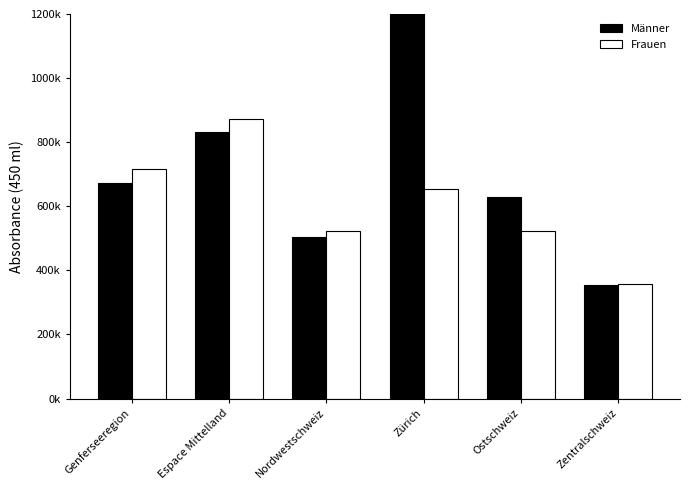

Read the Männer value at Nordwestschweiz.

504211